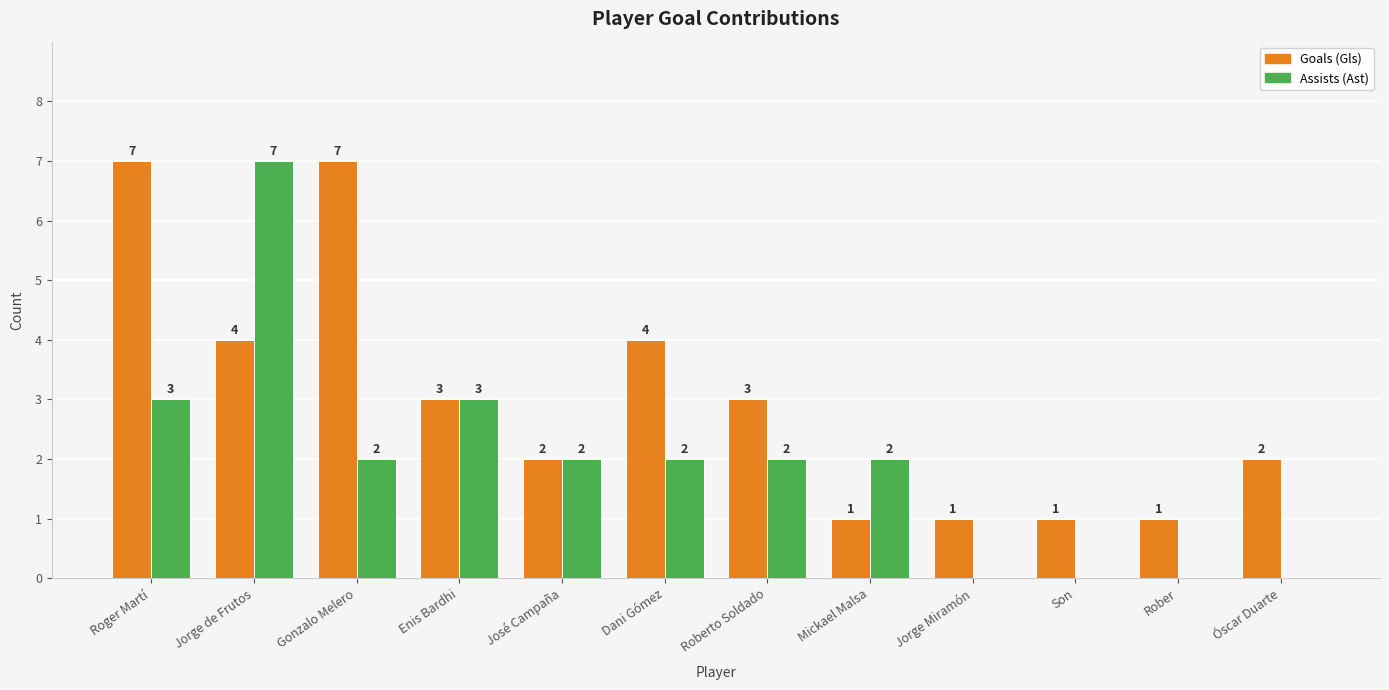

What is the greatest value displayed?

7